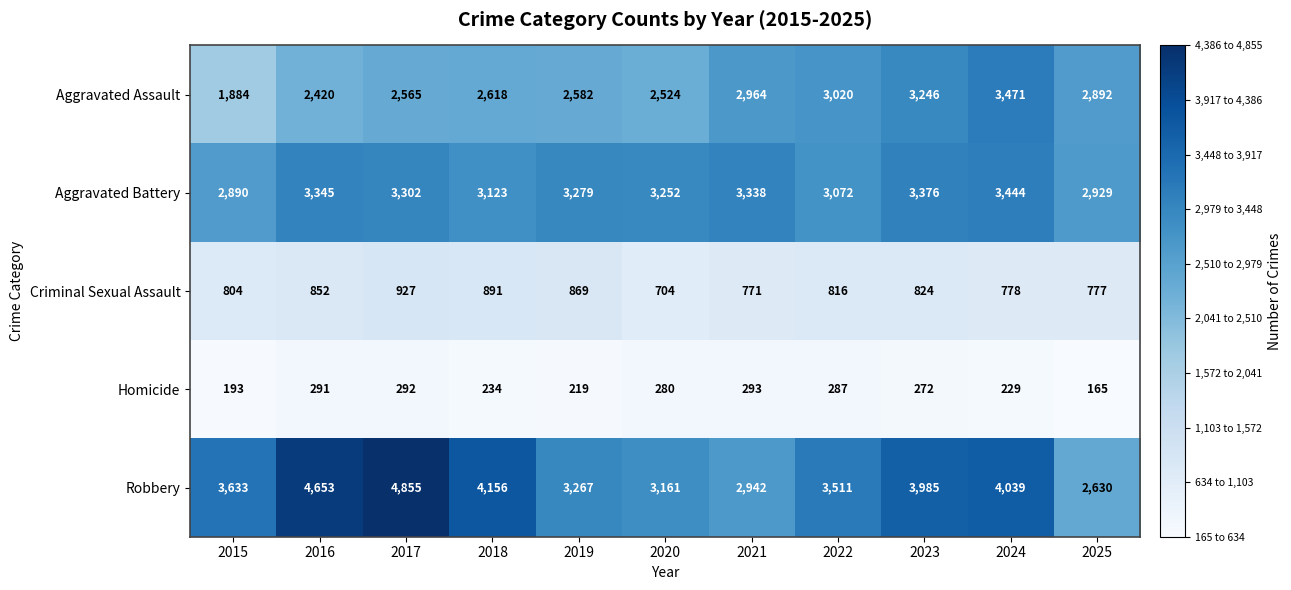

Is it true that Robbery equals 4156 at 2018?

True